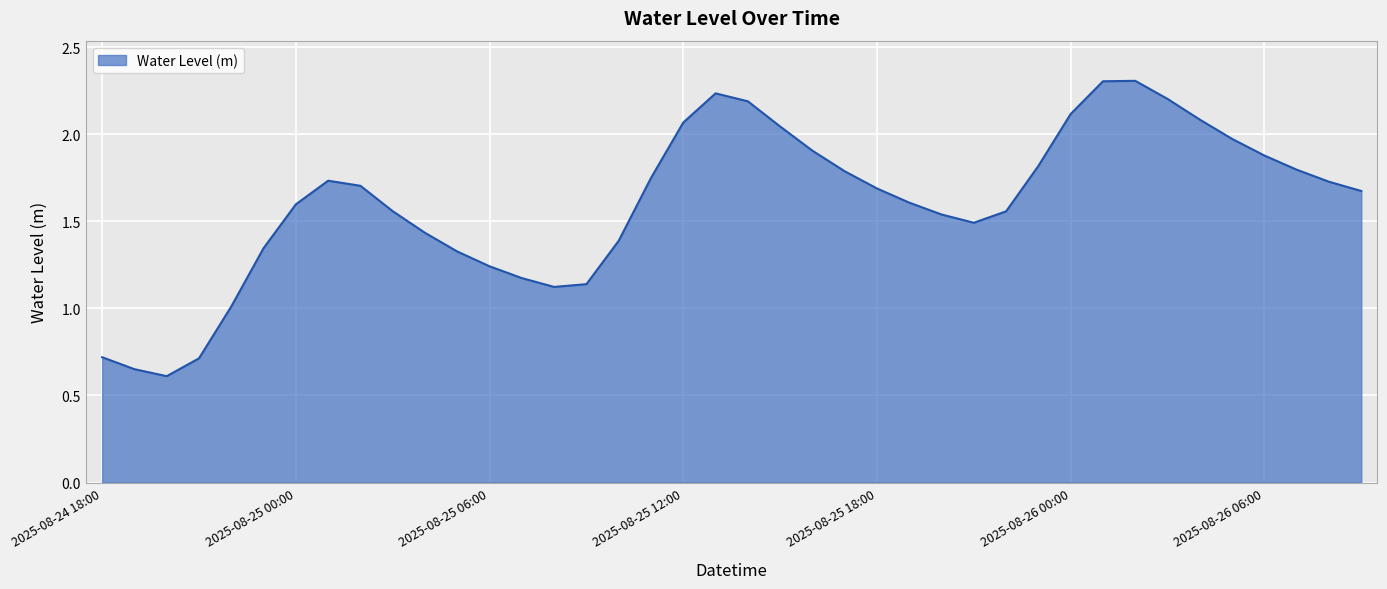

What is the smallest value displayed?

0.6